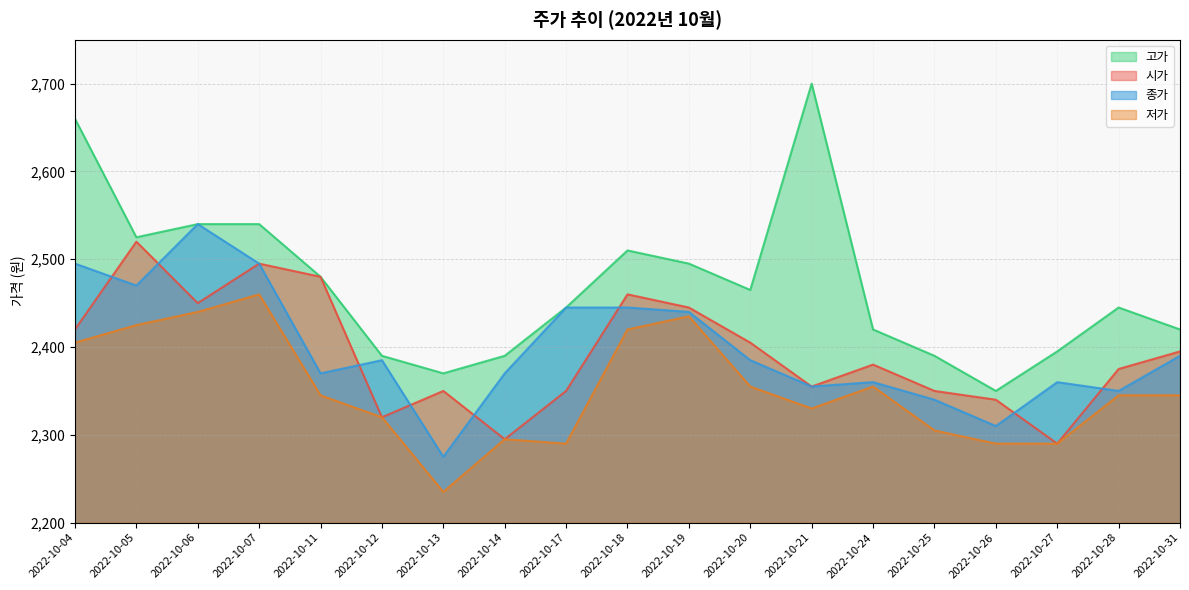

What is the maximum value for 고가?

2700